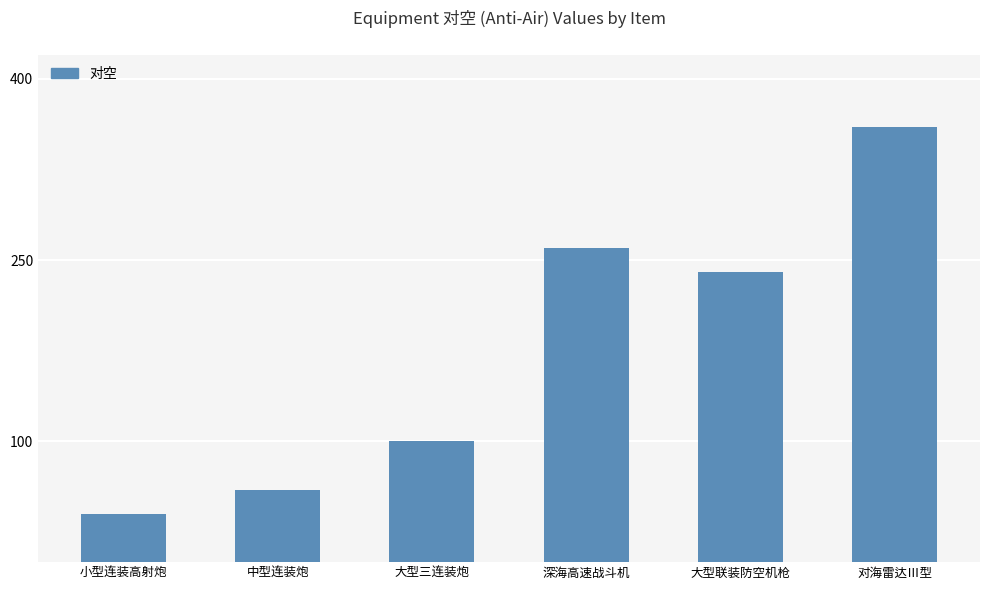

What is the label of the 1st bar from the left?

小型连装高射炮